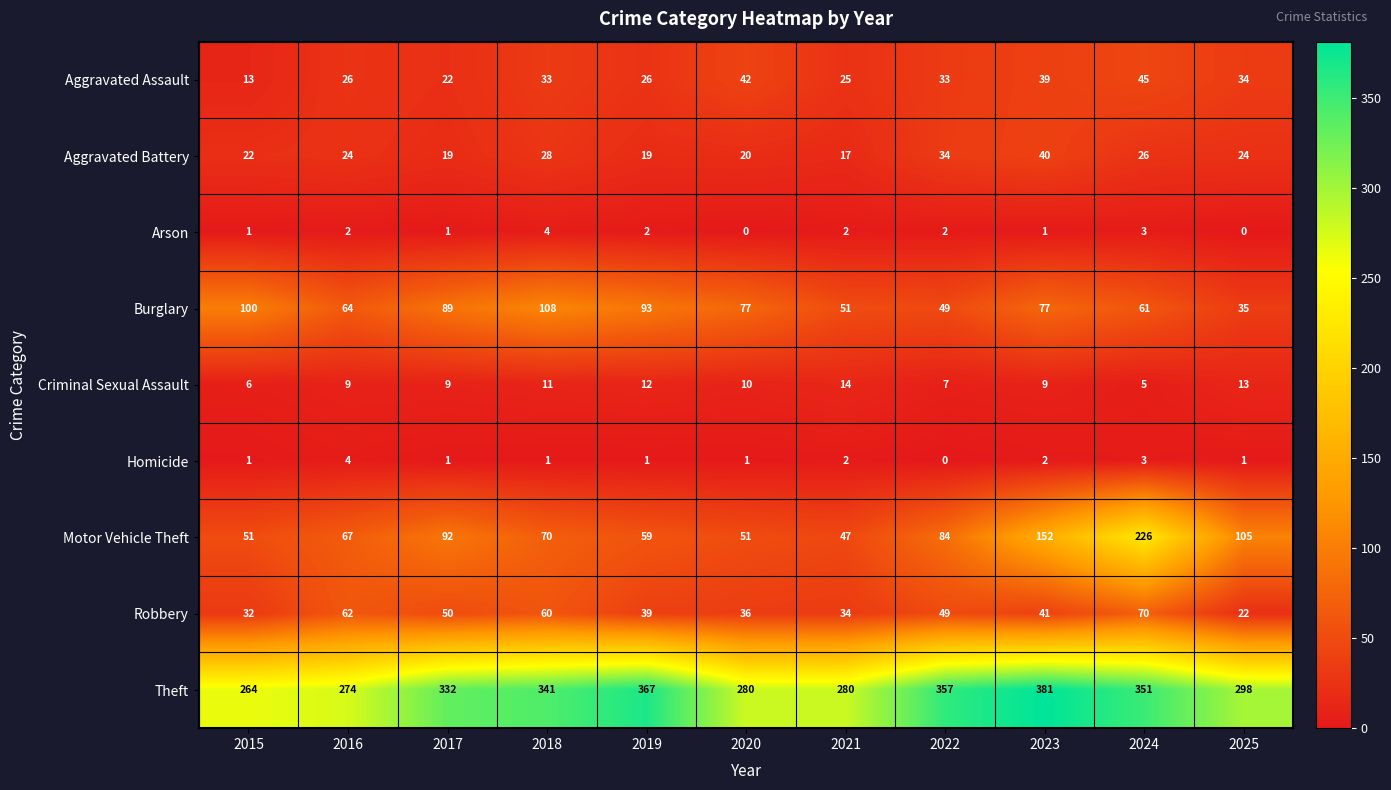

What is the sum of the Criminal Sexual Assault values at 2017 and 2018?

20